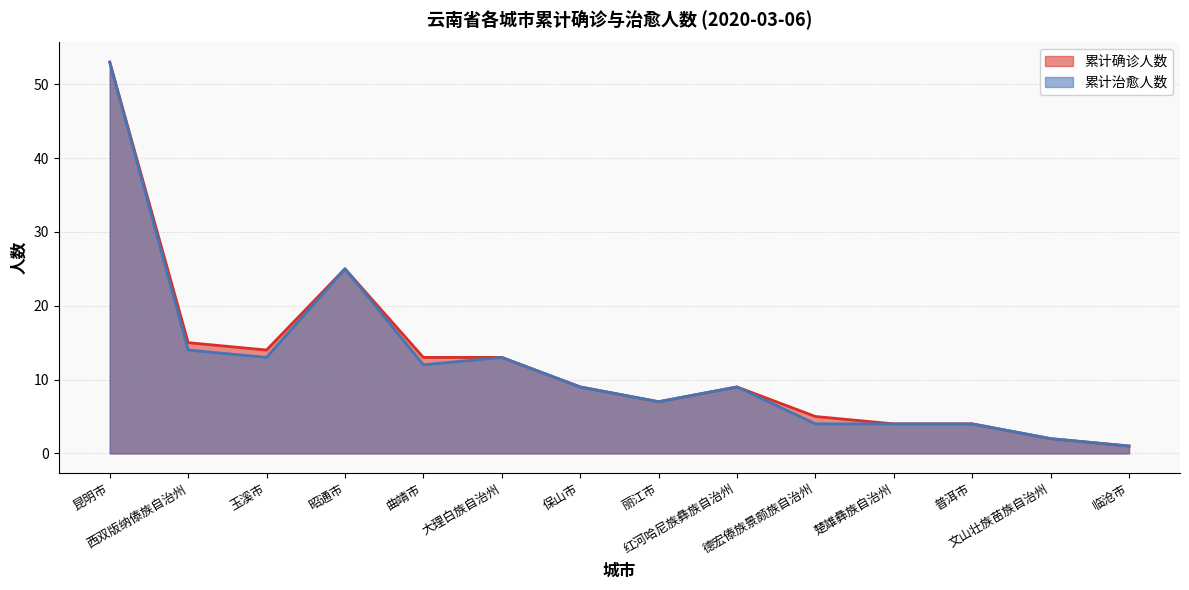

List the series in order of their peak value, highest first.

累计确诊人数, 累计治愈人数